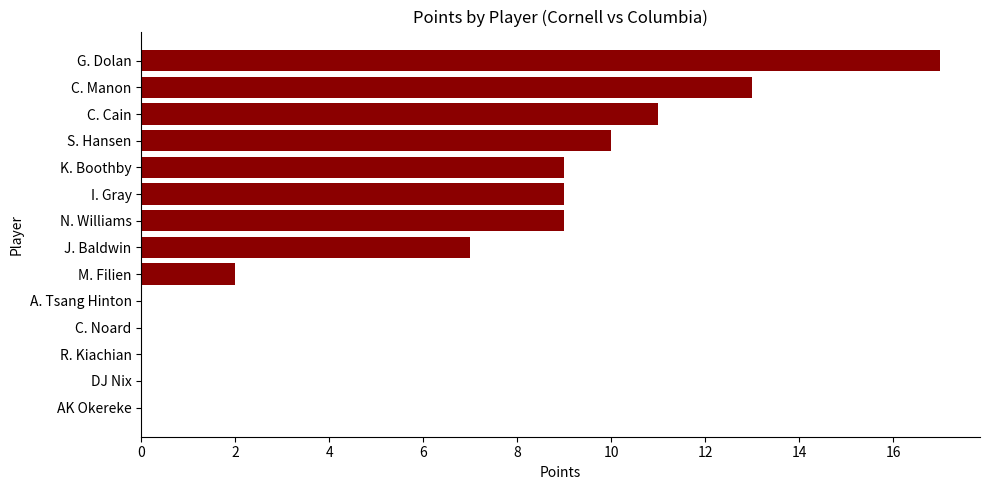

Reading top to bottom, extract all data points from this chart.

G. Dolan=17	C. Manon=13	C. Cain=11	S. Hansen=10	K. Boothby=9	I. Gray=9	N. Williams=9	J. Baldwin=7	M. Filien=2	A. Tsang Hinton=0	C. Noard=0	R. Kiachian=0	DJ Nix=0	AK Okereke=0